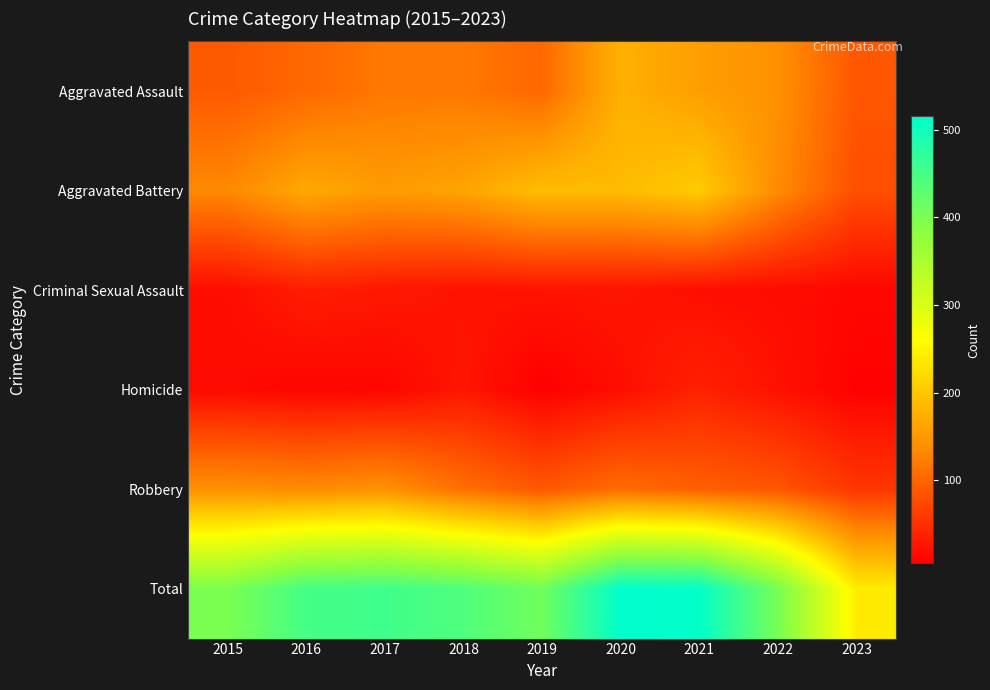

Which series has the largest total across all categories?

Total